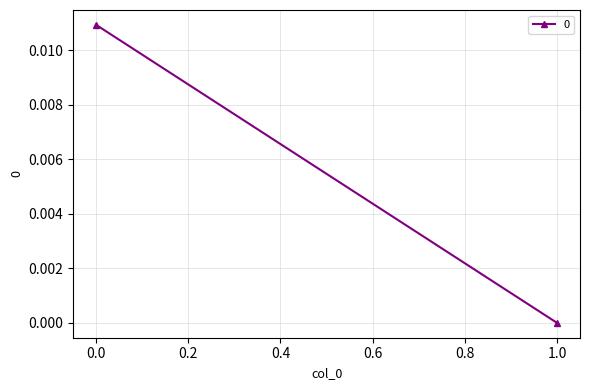

List the labels in order of value, largest first.

0, 1